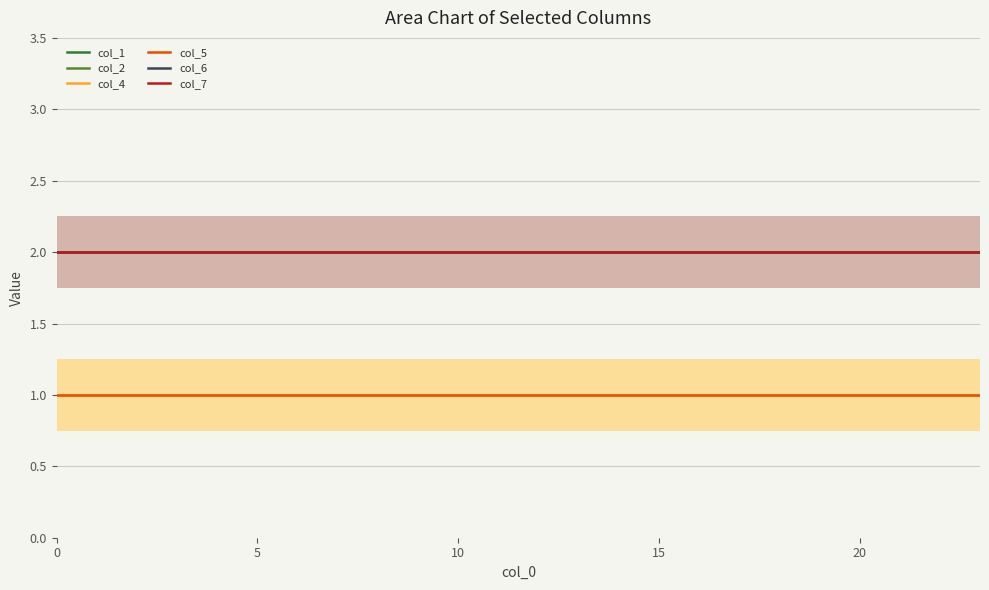

What is the label of the 10th point from the left?

9